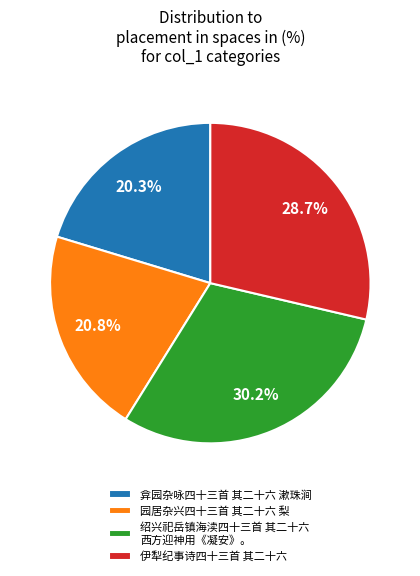

Count the number of slices in the pie.

4